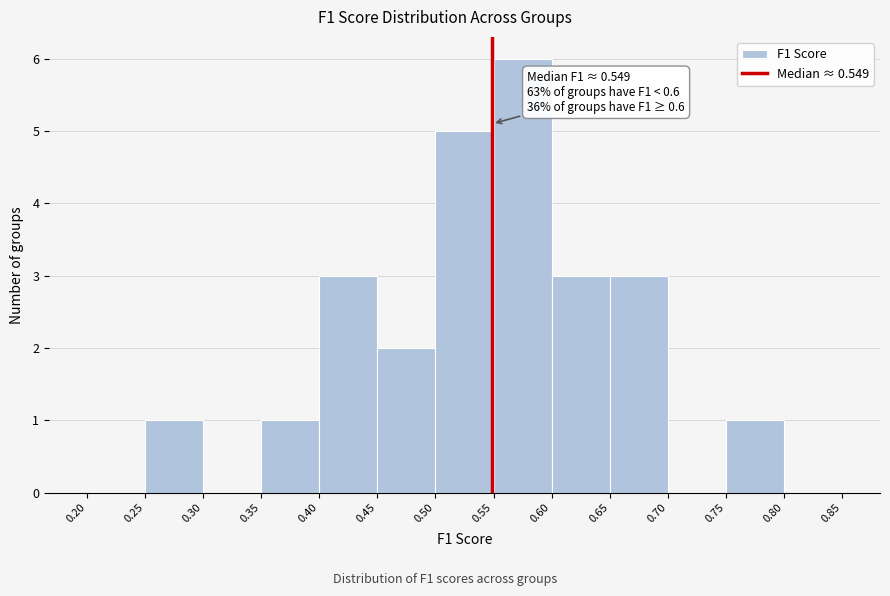

Over which range of the x-axis is the bar tallest?

0.55 to 0.60